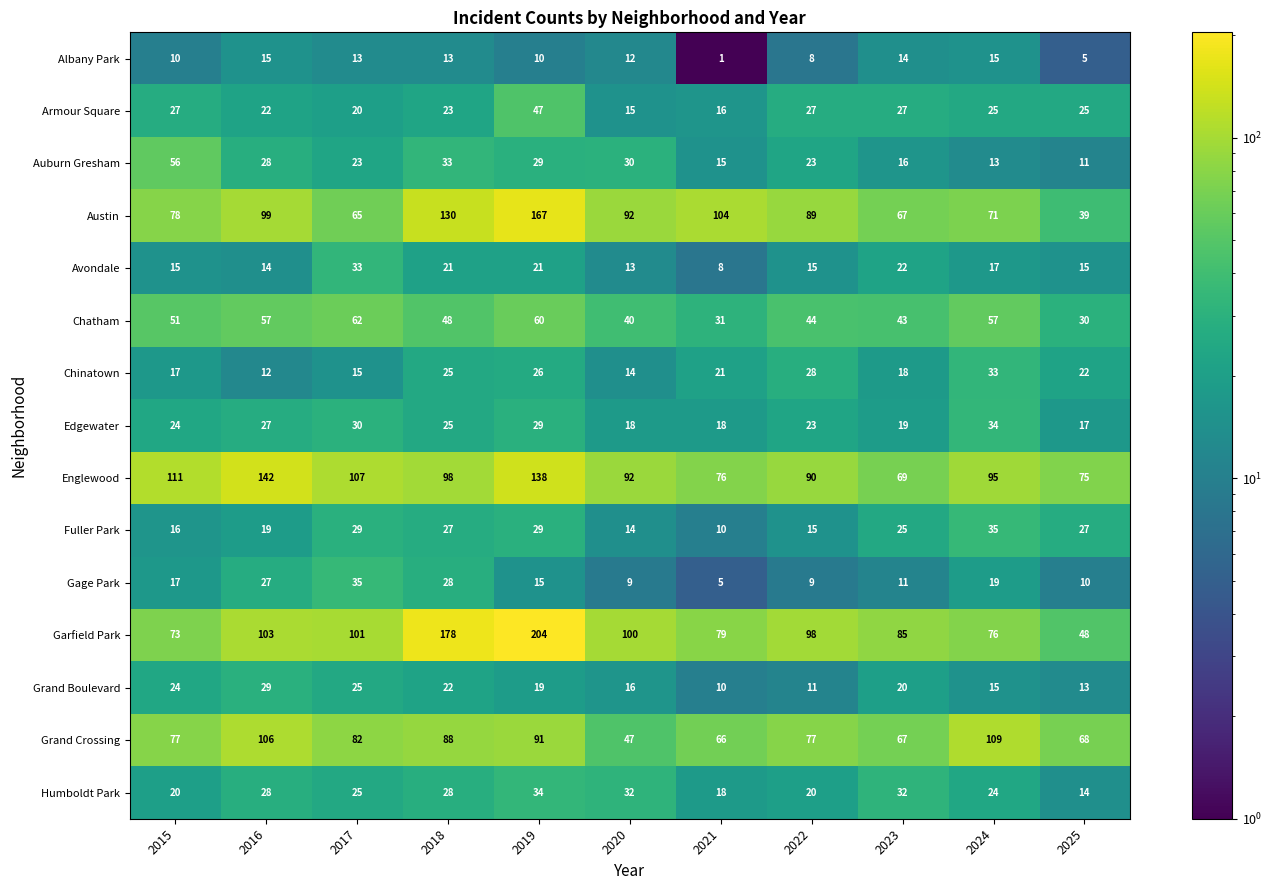

What is the total value across all series at 2020?

544